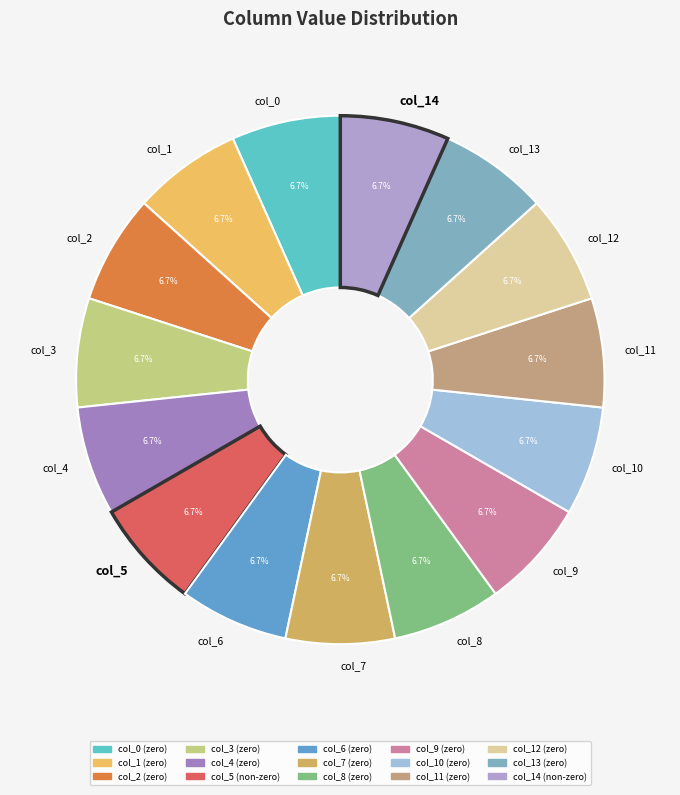

How many segments does this pie chart have?

15